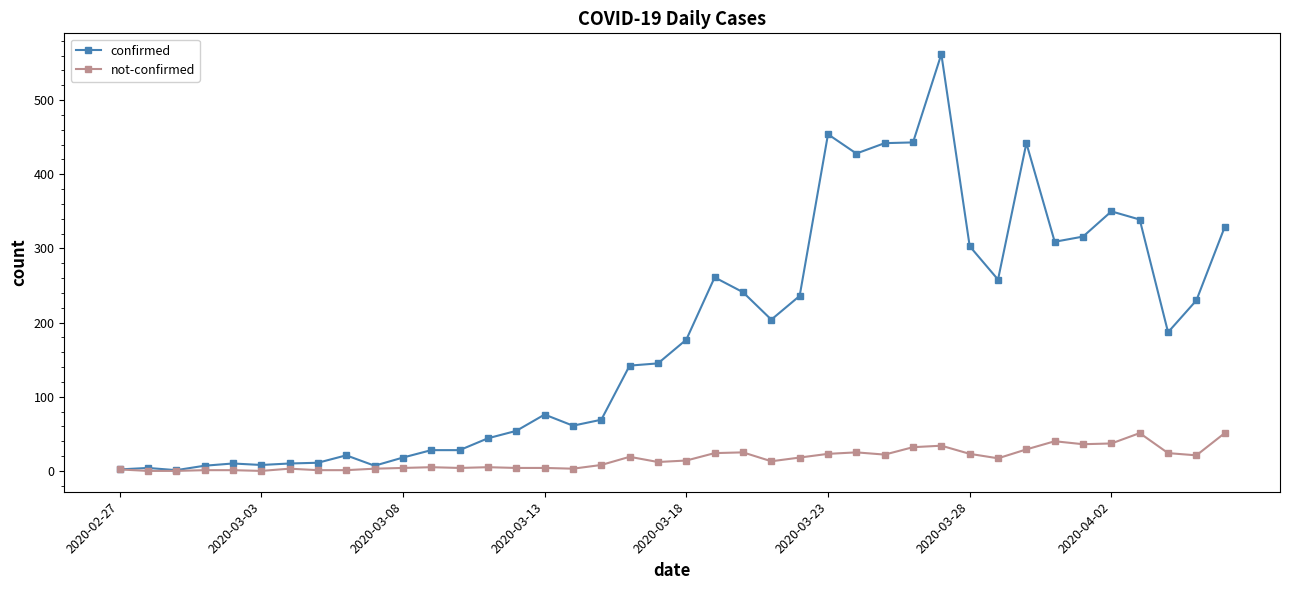

Which series has the largest total across all categories?

confirmed